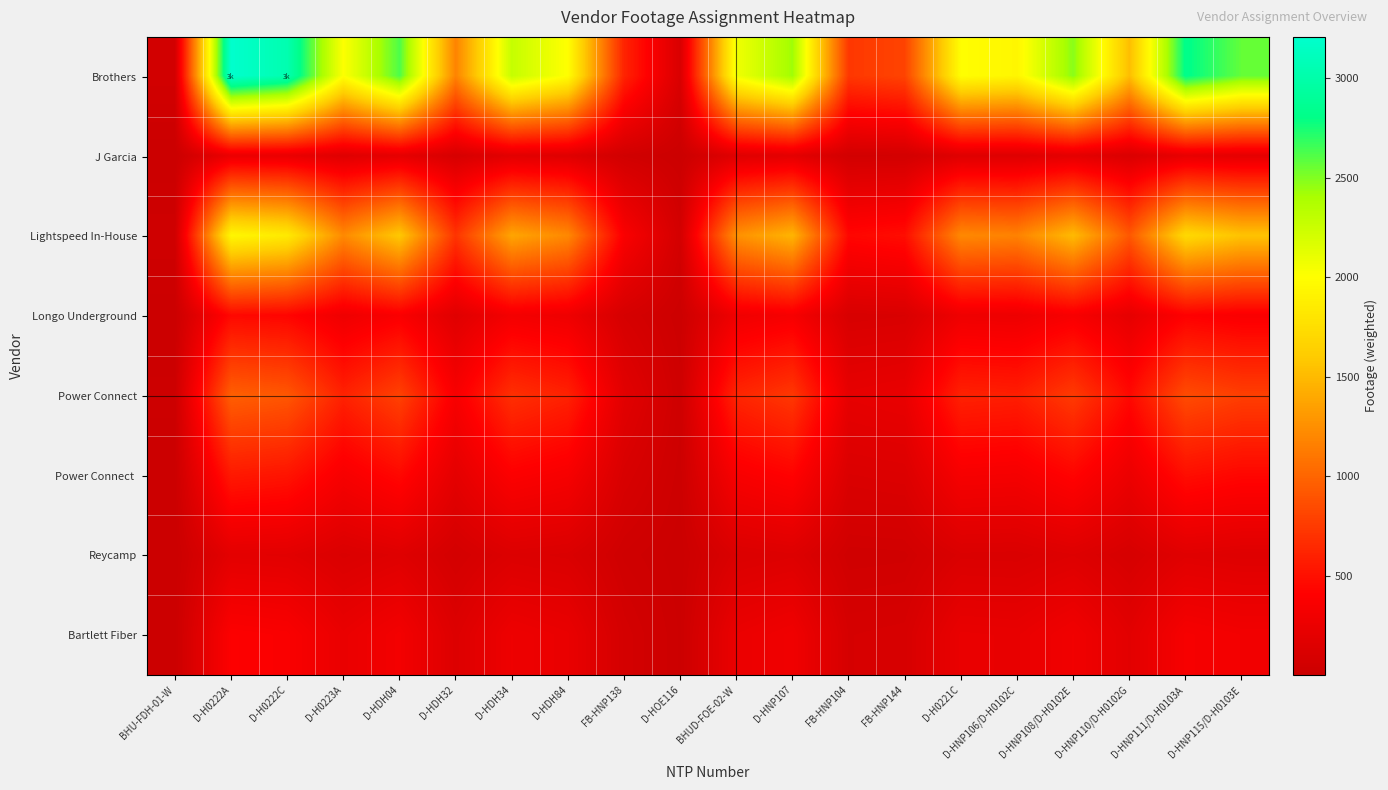

At how many categories does at least one series exceed 1742?

13